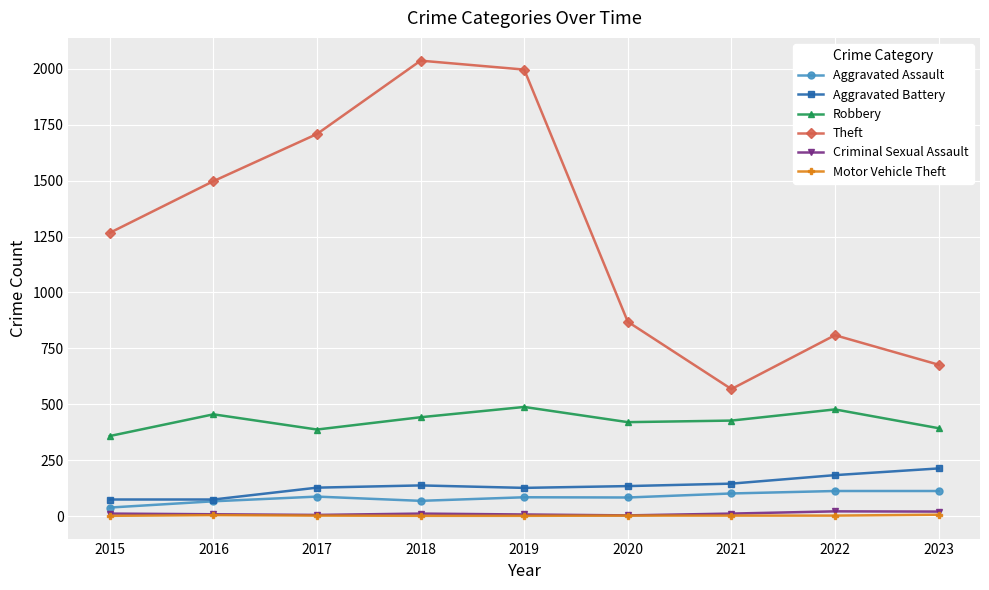

Count the Motor Vehicle Theft values in the range 1 to 2.

7